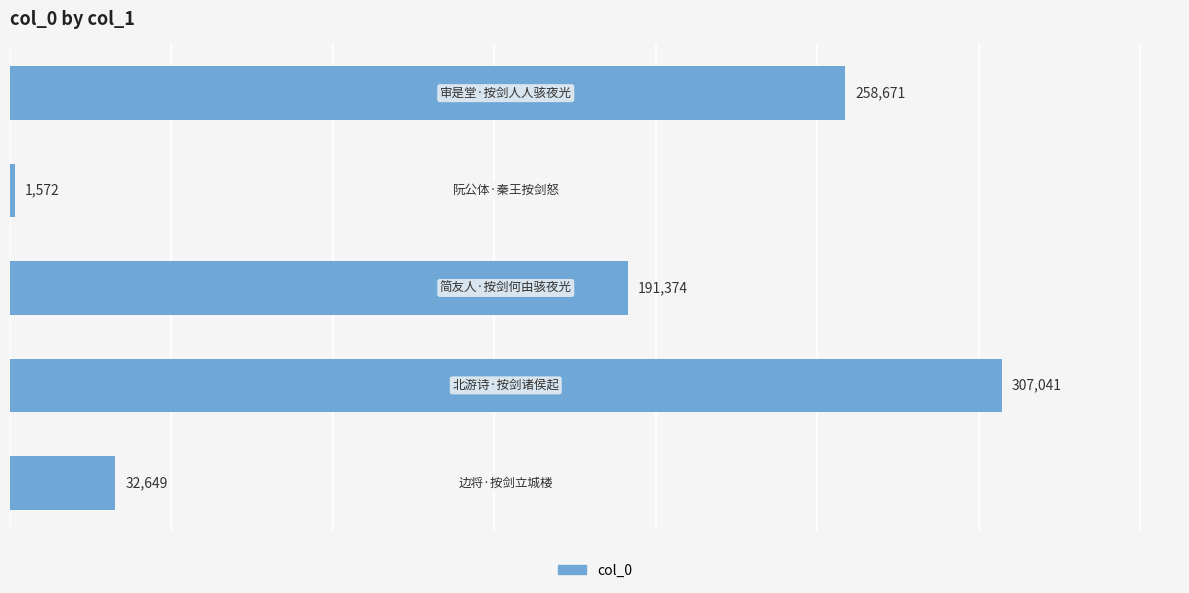

What is the average value?

158261